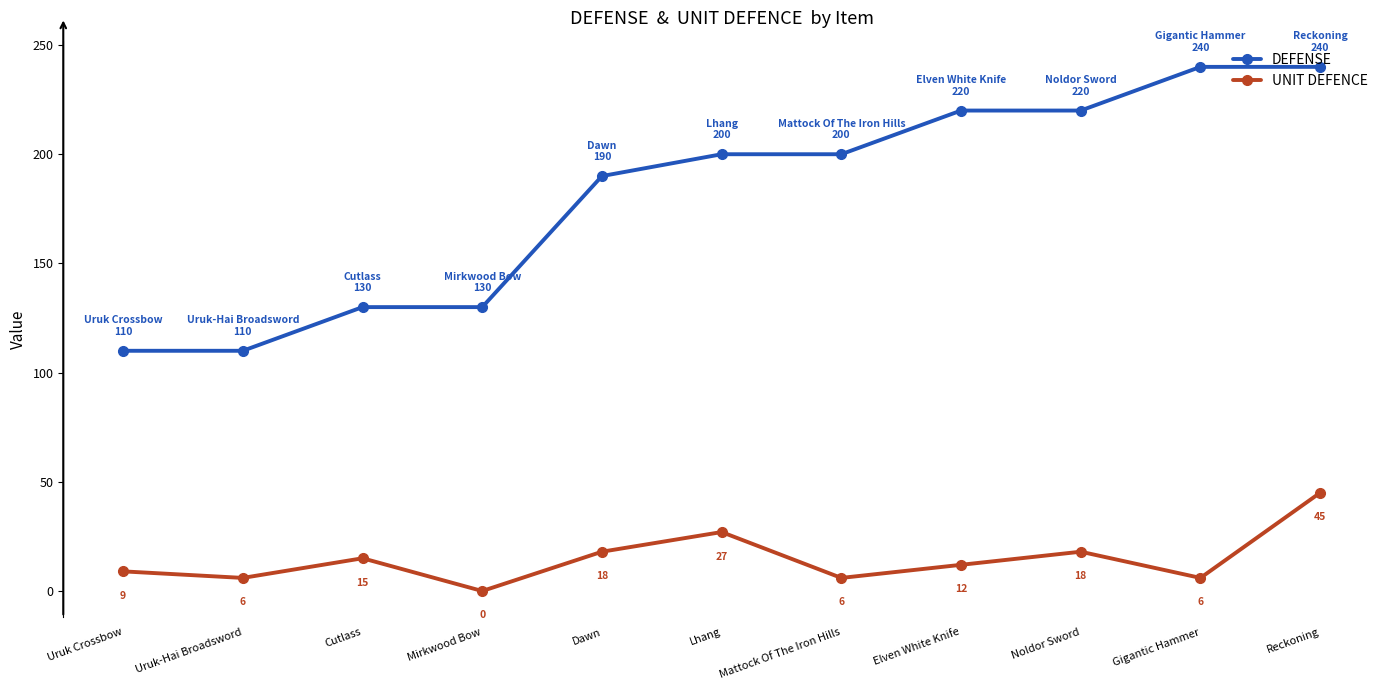

Reading right to left, what are all the values shown in this chart?

DEFENSE: 240	240	220	220	200	200	190	130	130	110	110
UNIT DEFENCE: 45	6	18	12	6	27	18	0	15	6	9